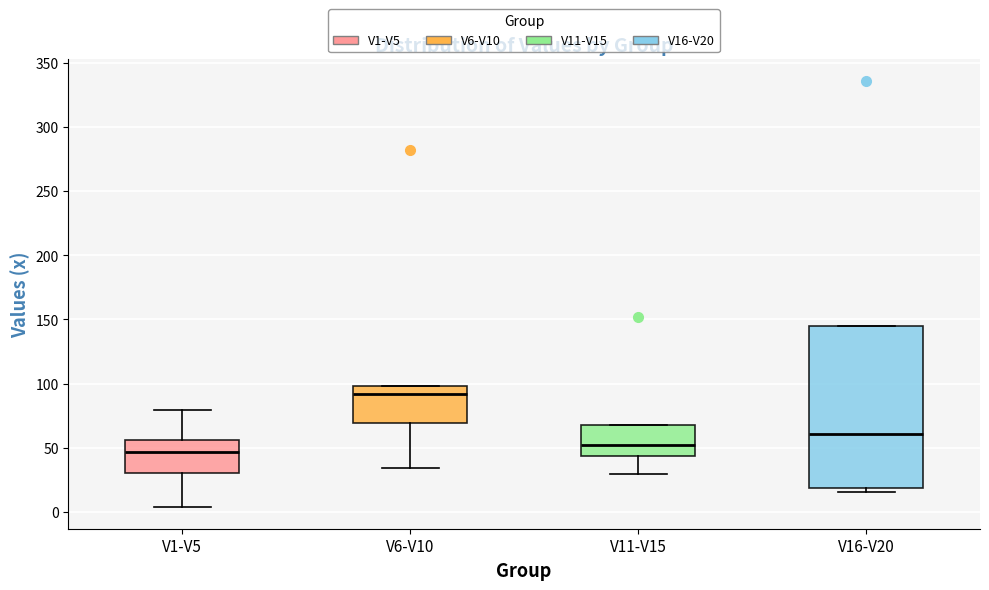

Comparing the boxes themselves (not the whiskers), which one is the tallest?

V16-V20